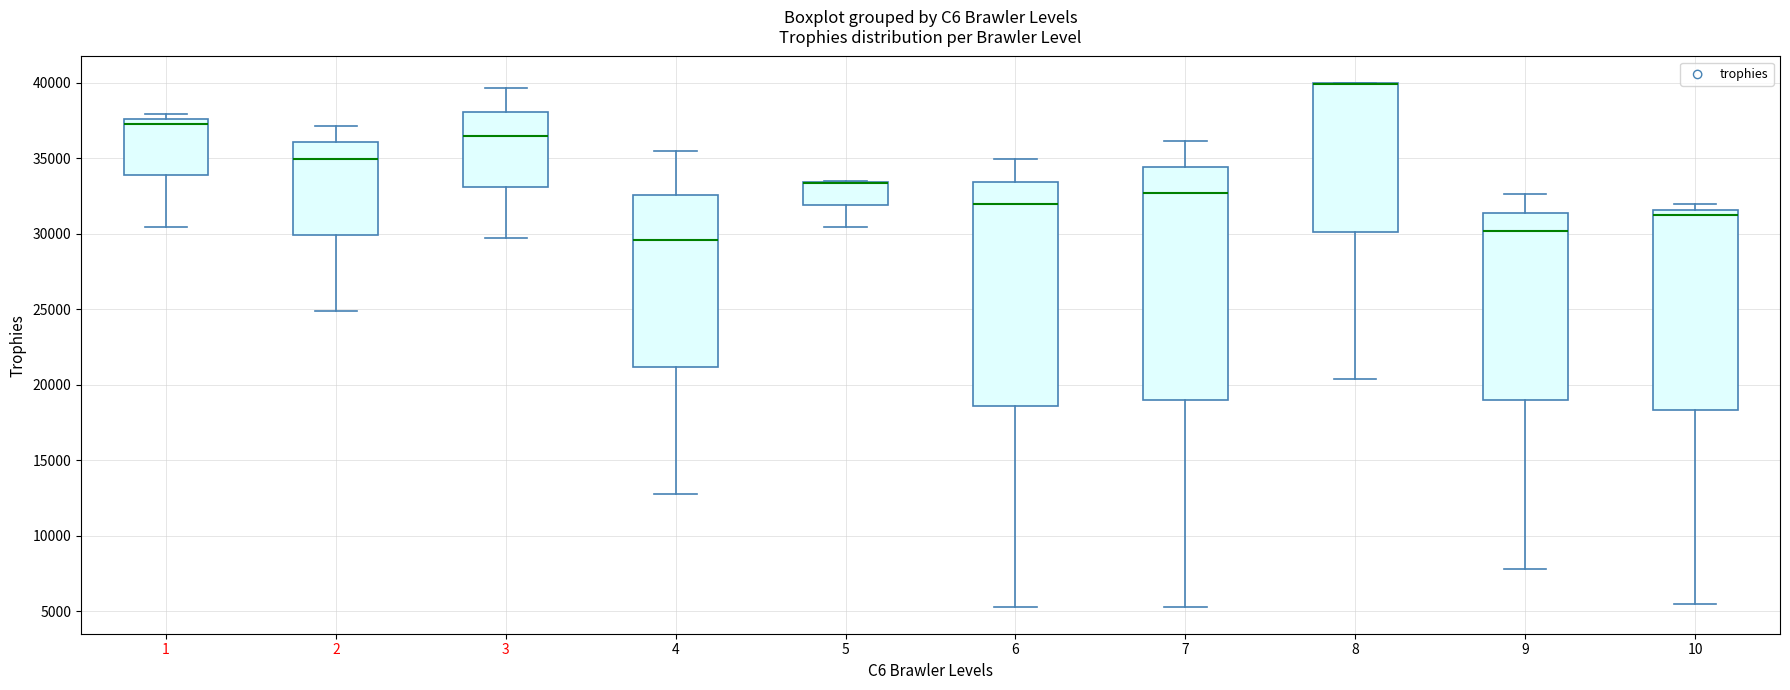

Where is the lower edge of the box at x = 5 on the y-axis? The values are not printed on the chart, so give them approximately, as read against the axis.

32000